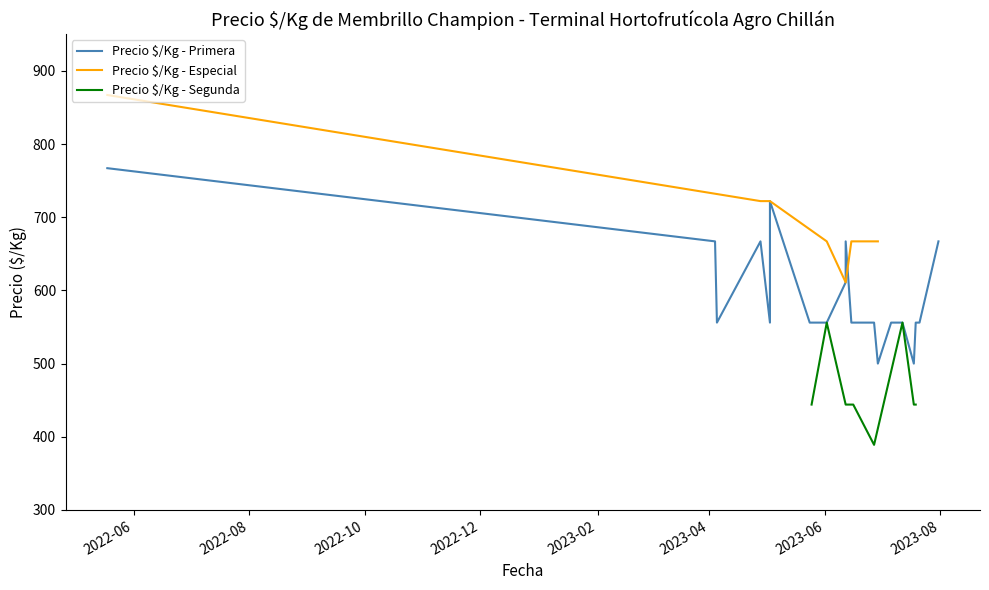

How many values in the Precio $/Kg - Segunda series exceed 444?

2